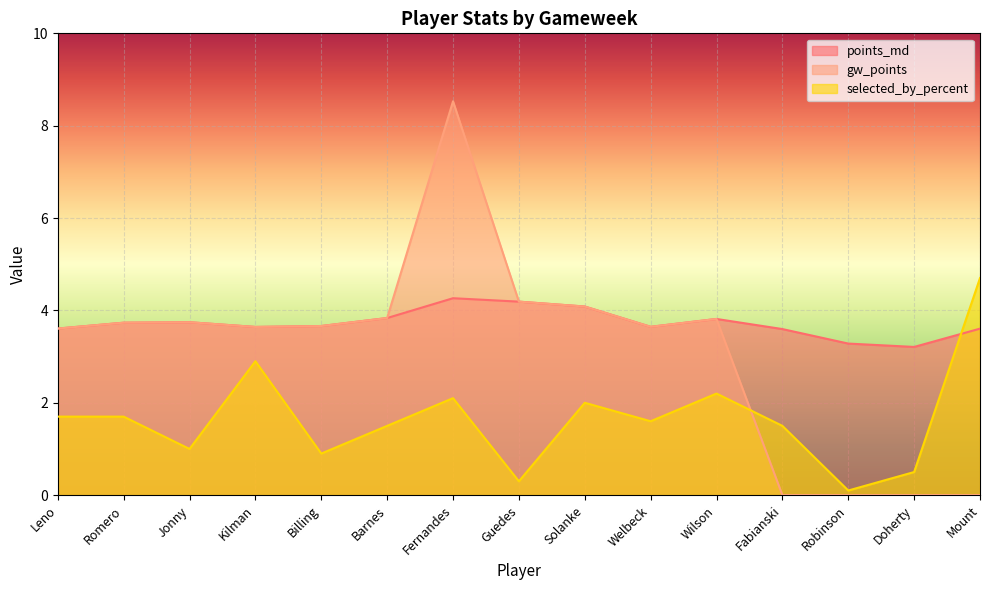

What is the label of the 10th point from the left?

Welbeck